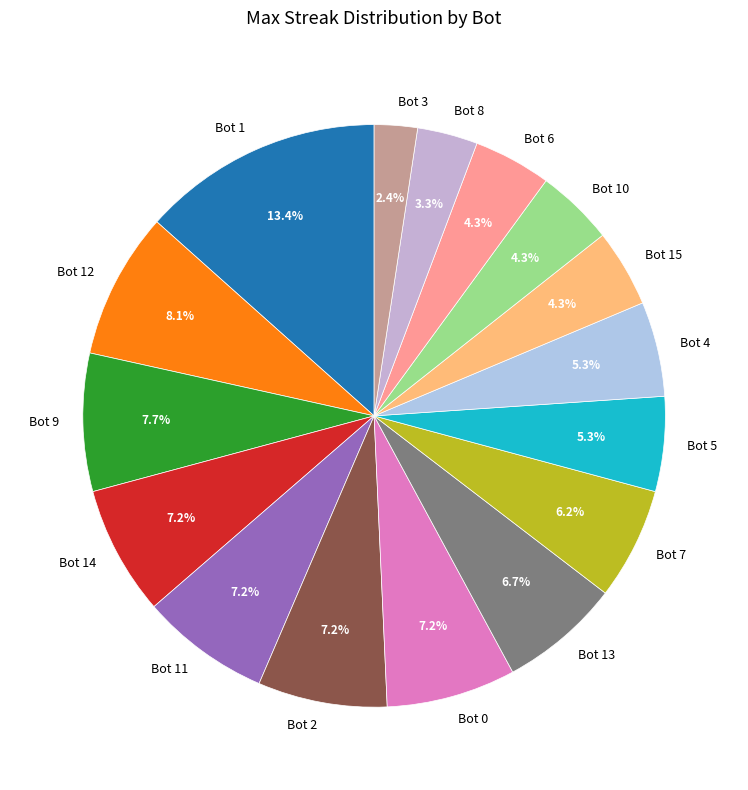

Is it true that Bot 2 is 7% of the pie?

True